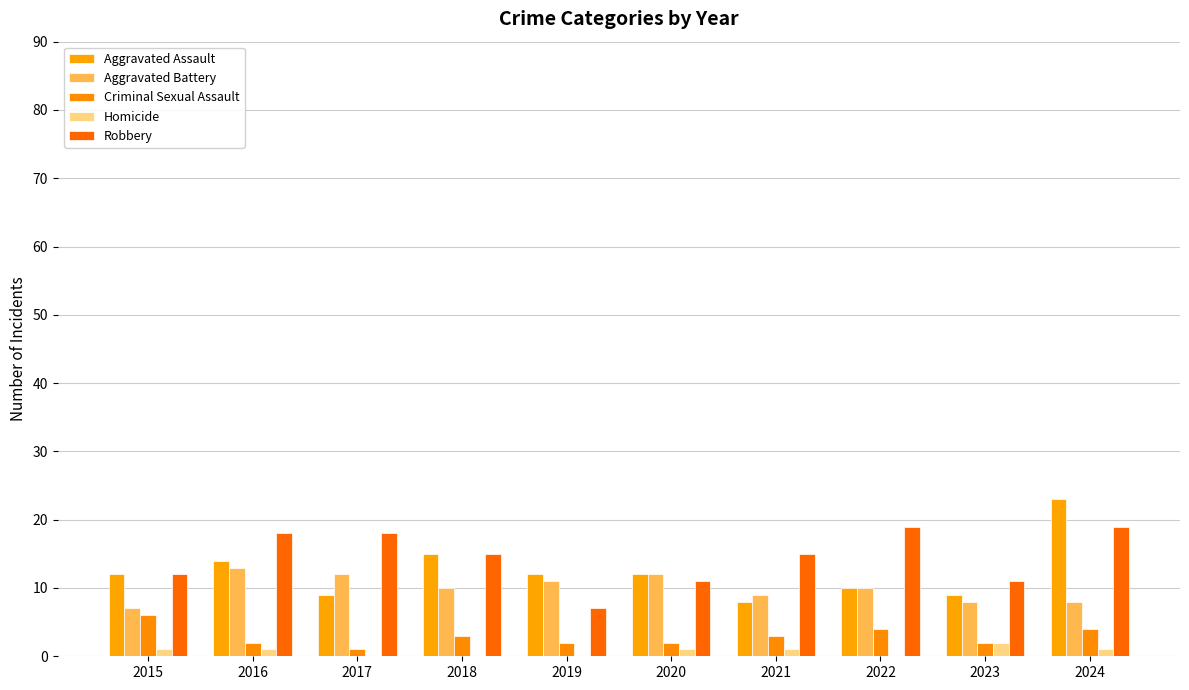

Does the chart contain stacked bars?

No